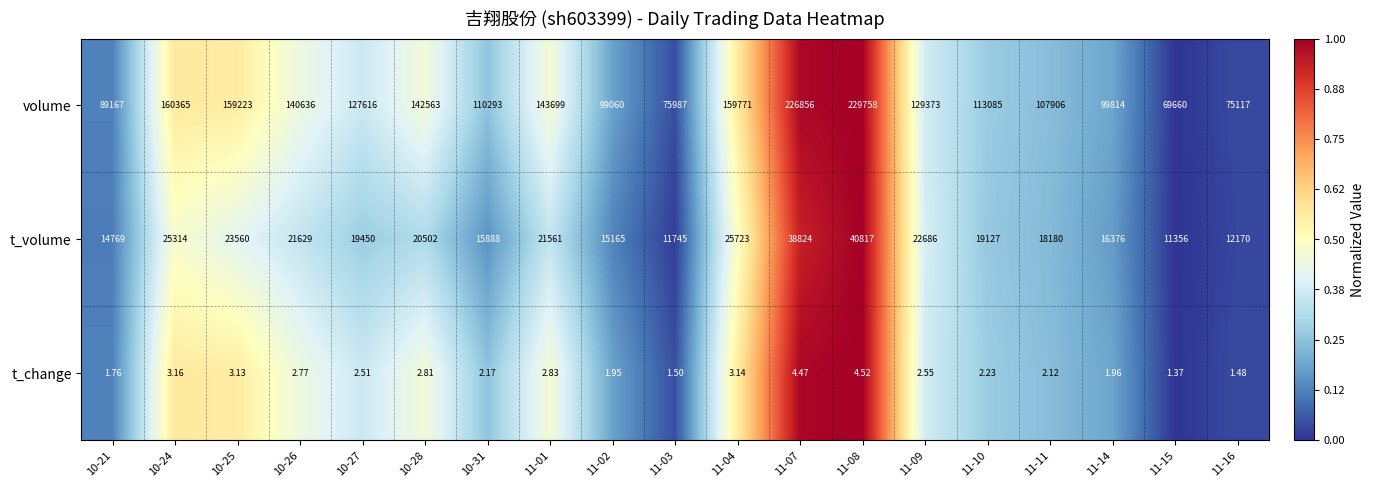

Is the value of t_volume at 11-10 greater than the value of volume at 11-01?

No